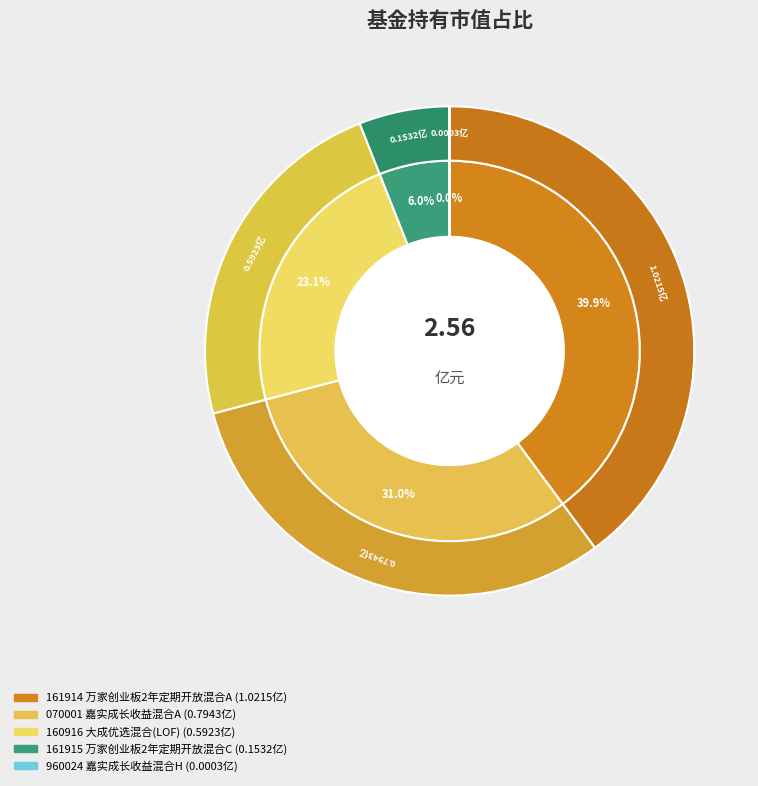

Does 万家创业板2年定期开放混合A account for over 50% of the chart?

No